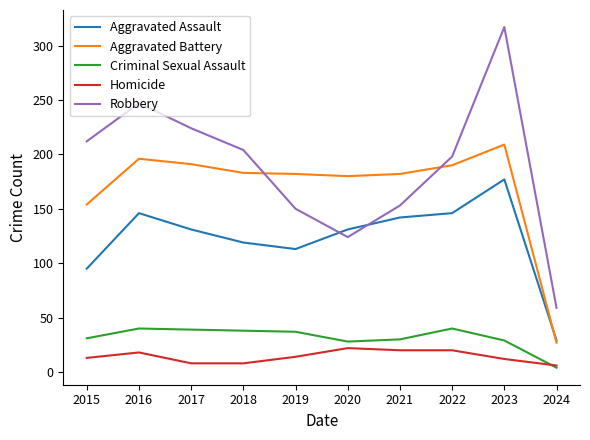

What is the sum of all Homicide values?

141